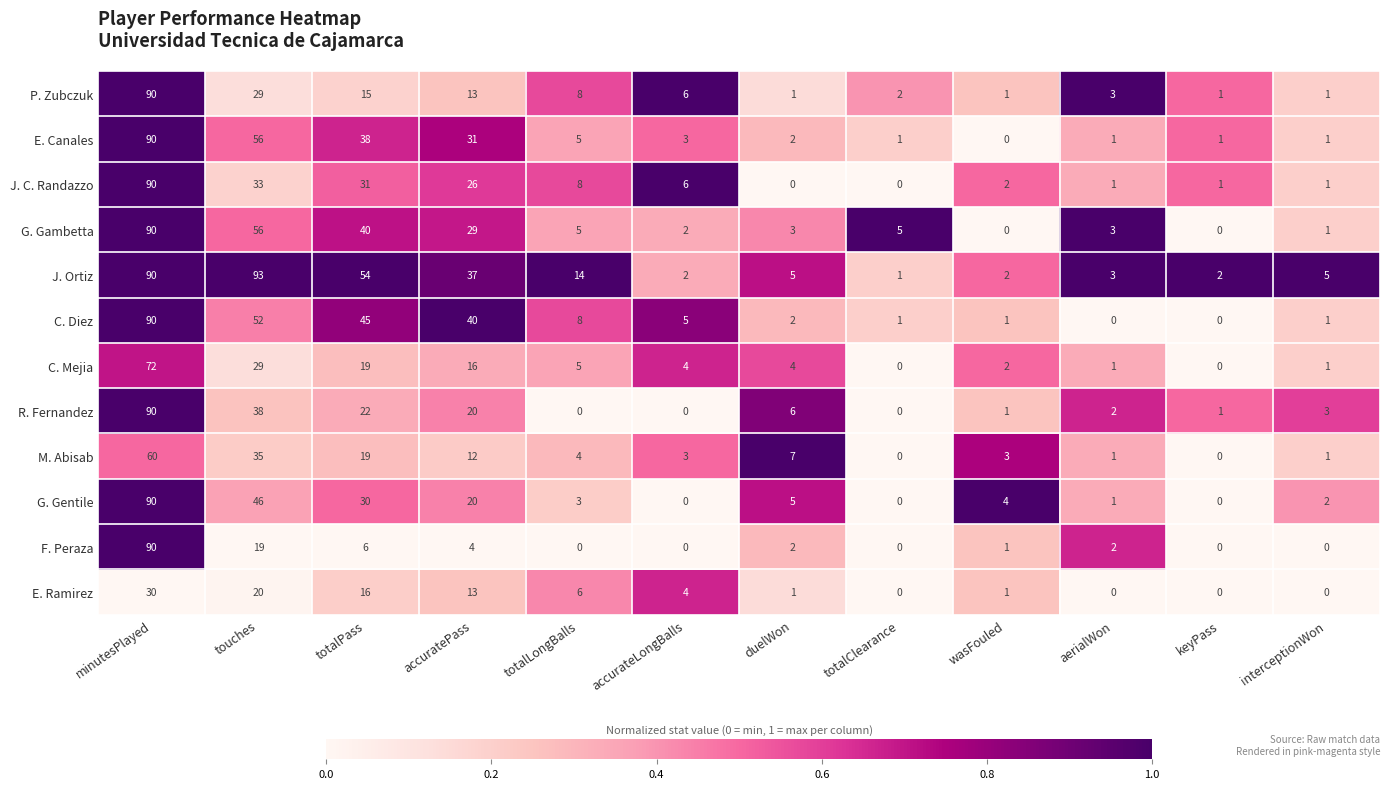

Which series changed the most between totalLongBalls and keyPass?

J. Ortiz